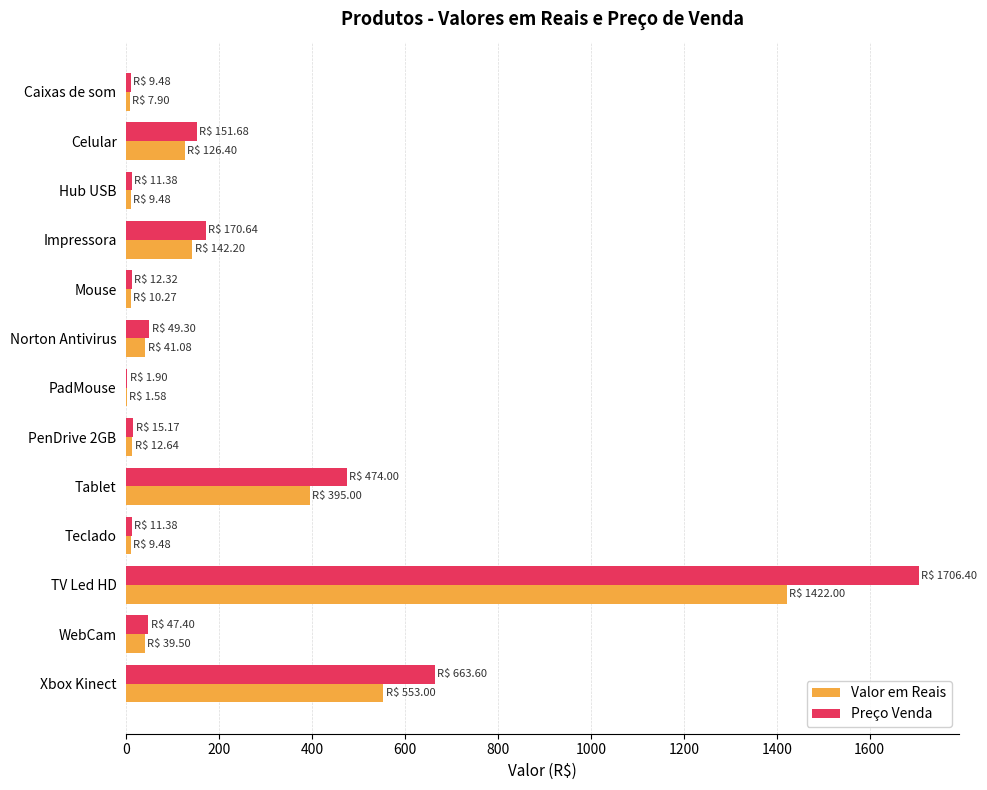

At which category is the sum across all series the highest?

TV Led HD